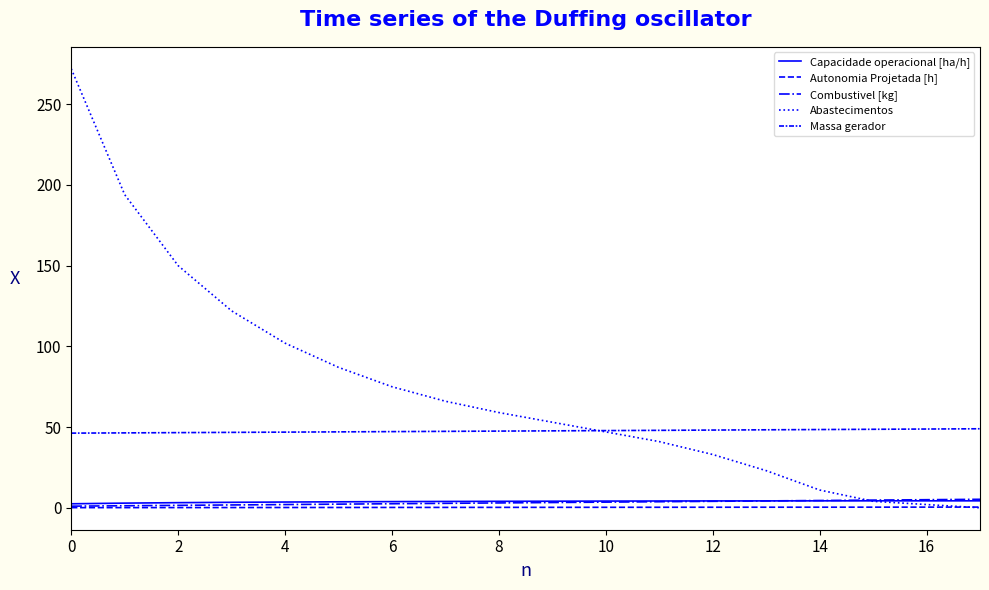

Does the chart display data point markers on the line(s)?

No